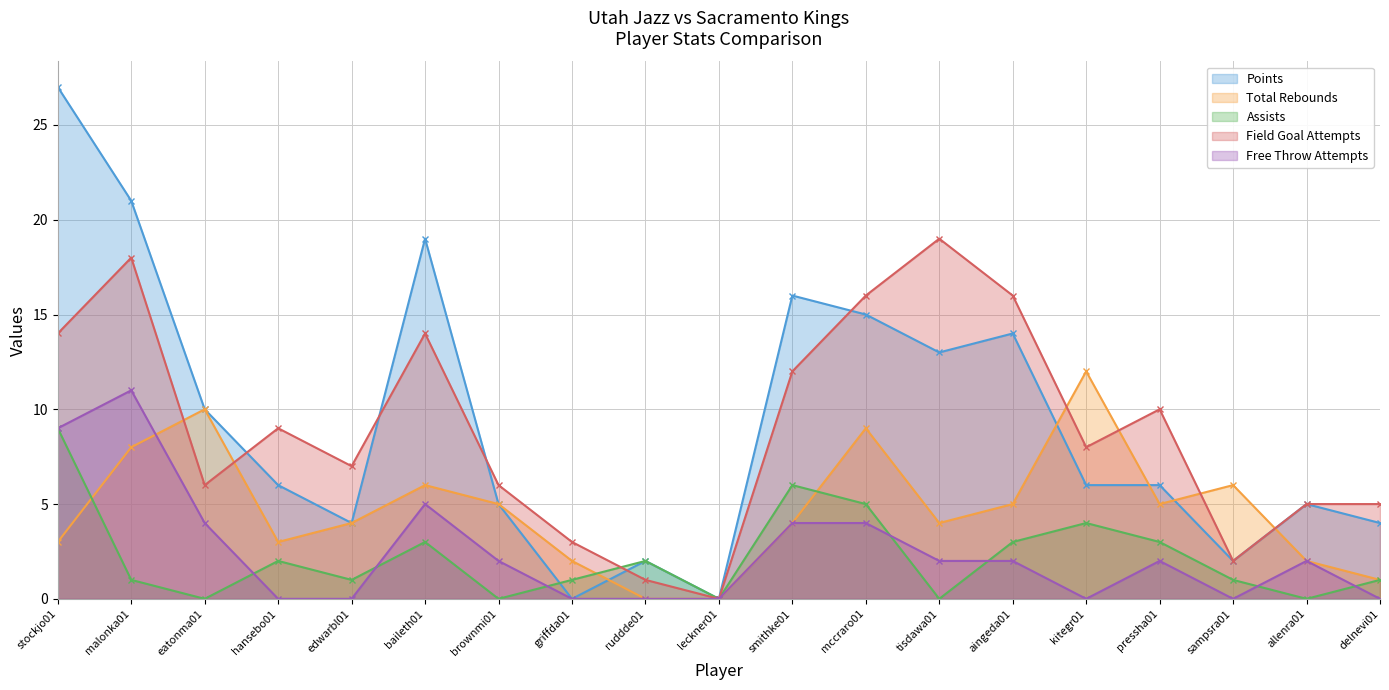

How many lines are shown in the chart?

5